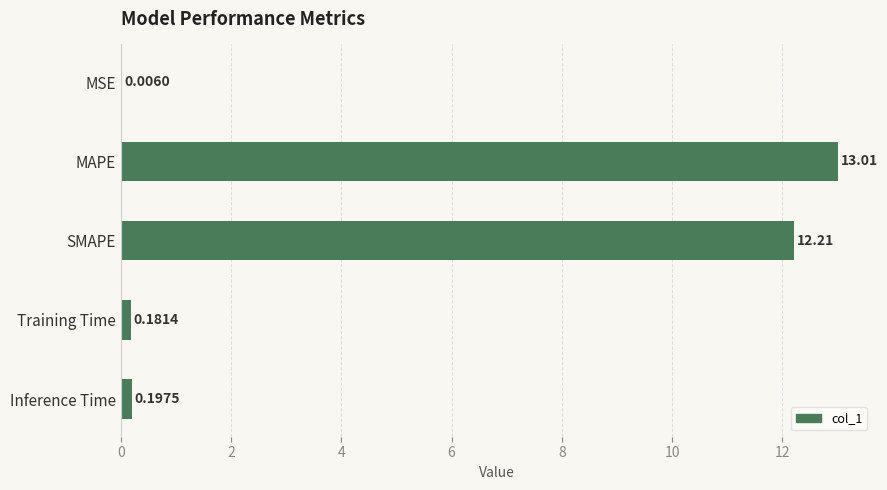

Which has a higher value, SMAPE or Training Time?

SMAPE